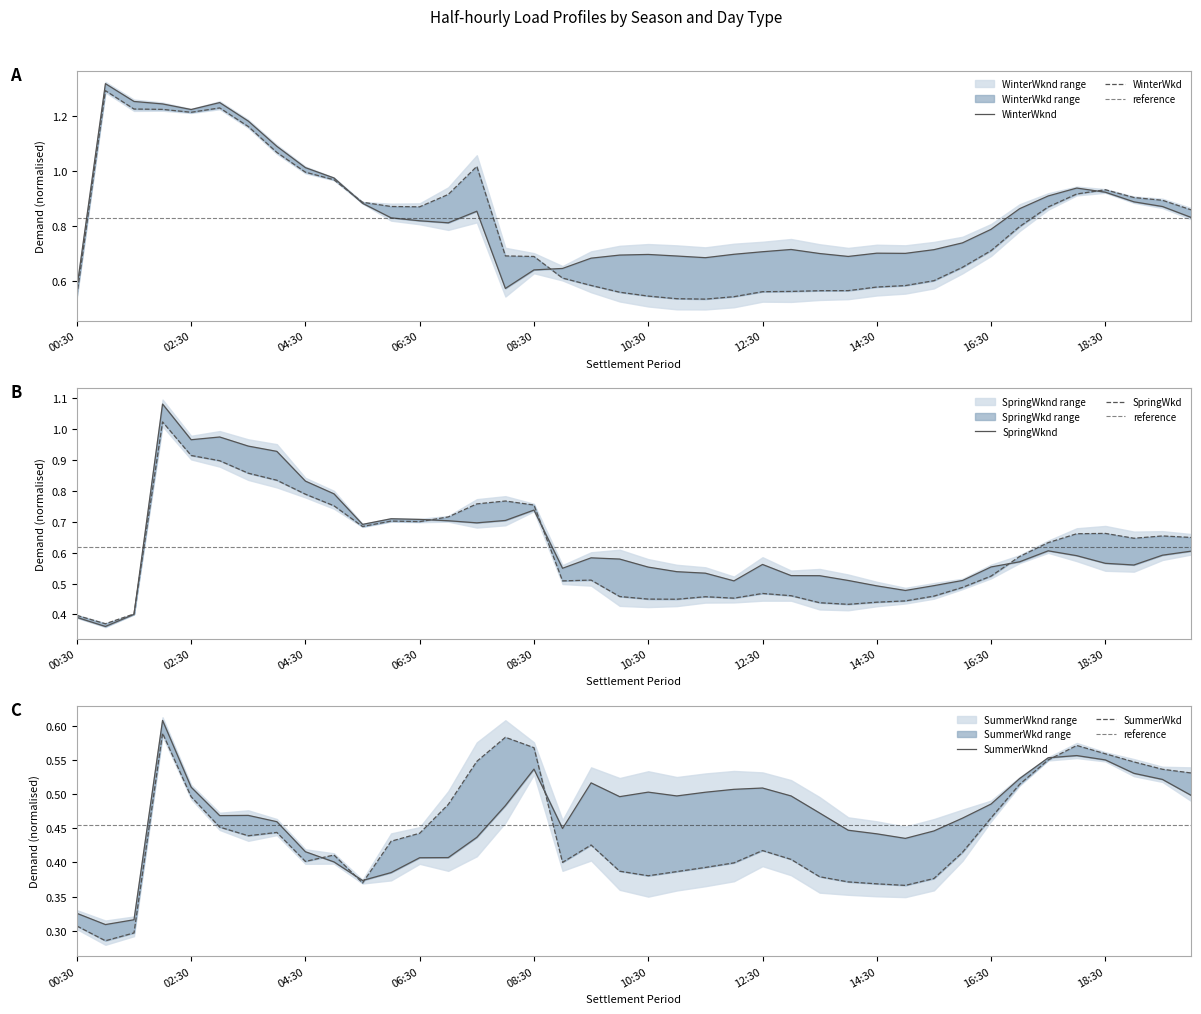

Count the number of categories in the chart.

40